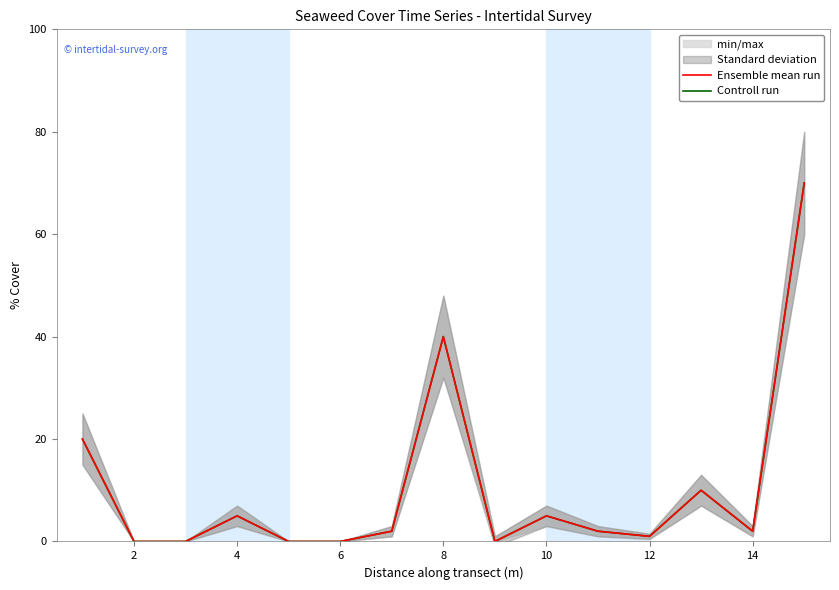

Which category has the highest value in the Controll run series?

14